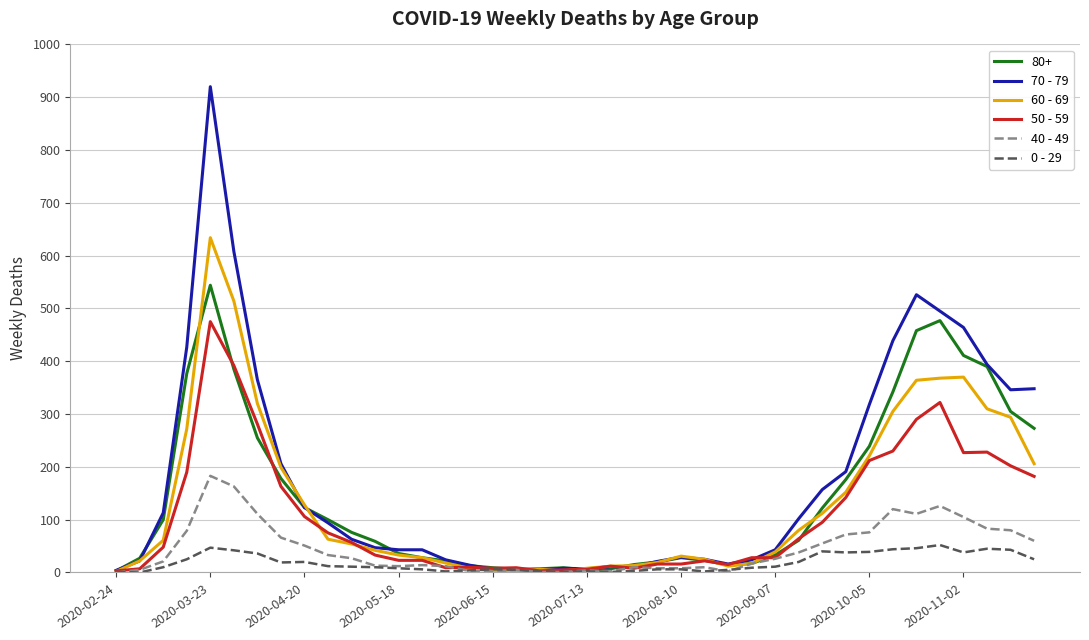

What is the difference between the maximum and minimum values in the 70 - 79 series?

916